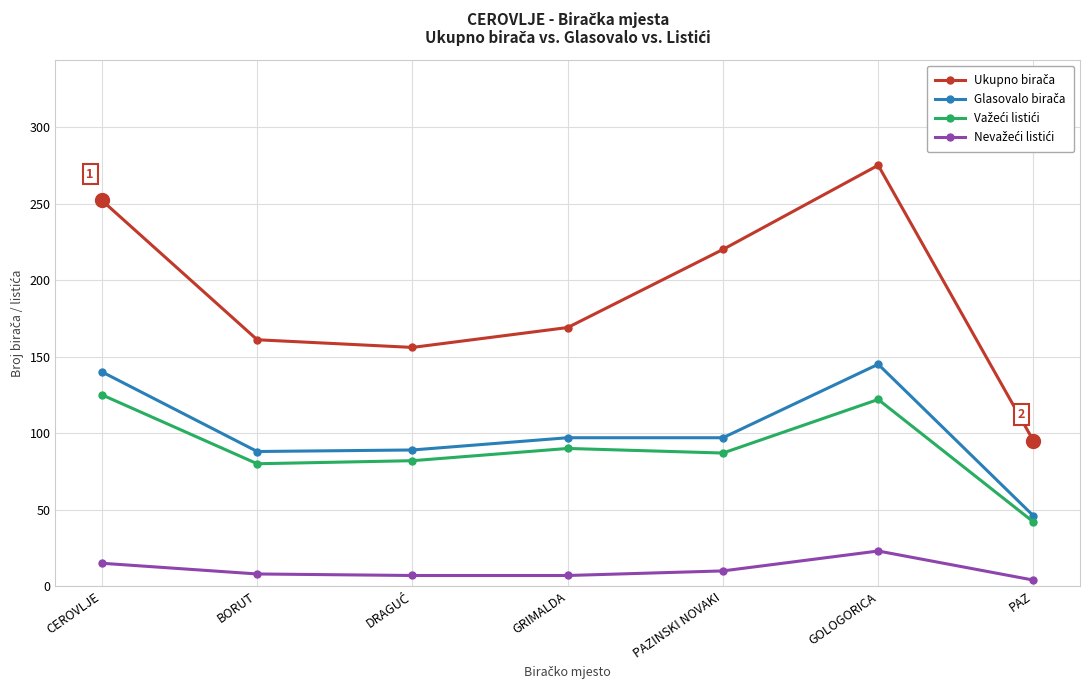

Is this an area chart (filled region under the line)?

No